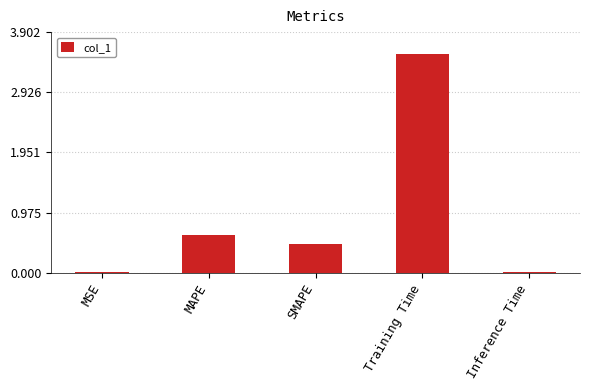

What is the sum of all values?

4.7